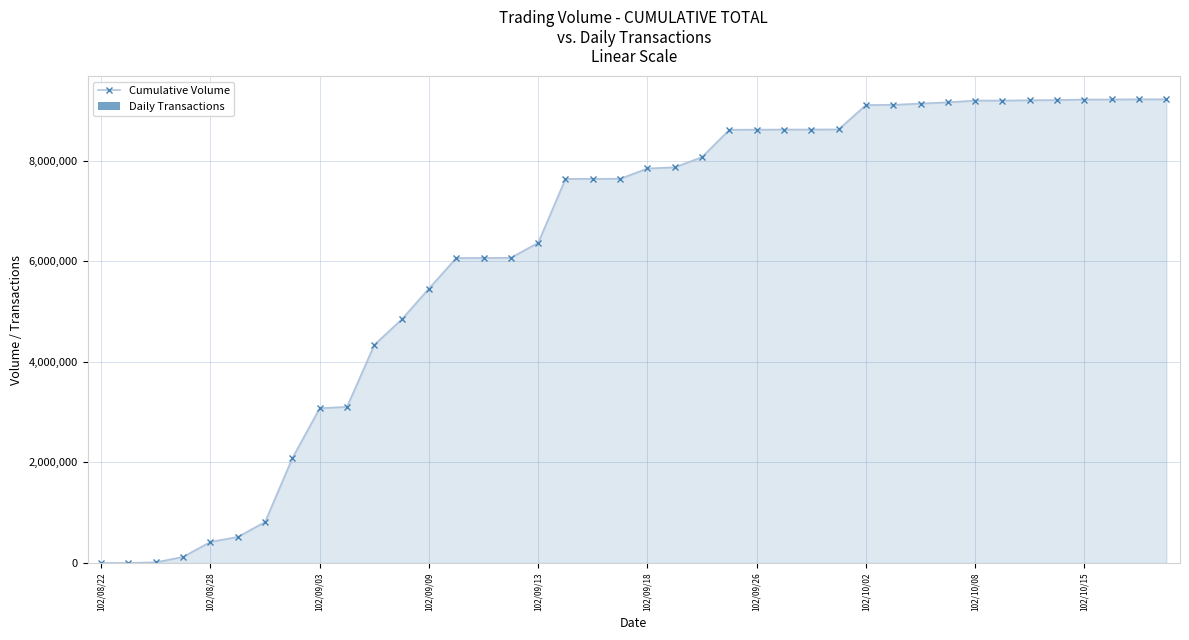

True or false: Daily Transactions has a value of 24 at 10.

True